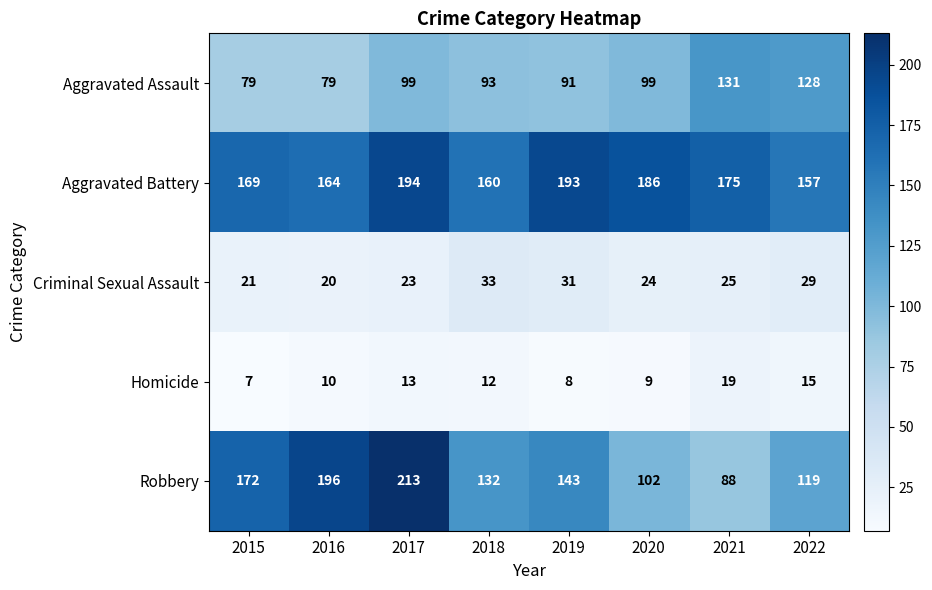

What is the difference between the second highest and minimum values in the Robbery series?

108